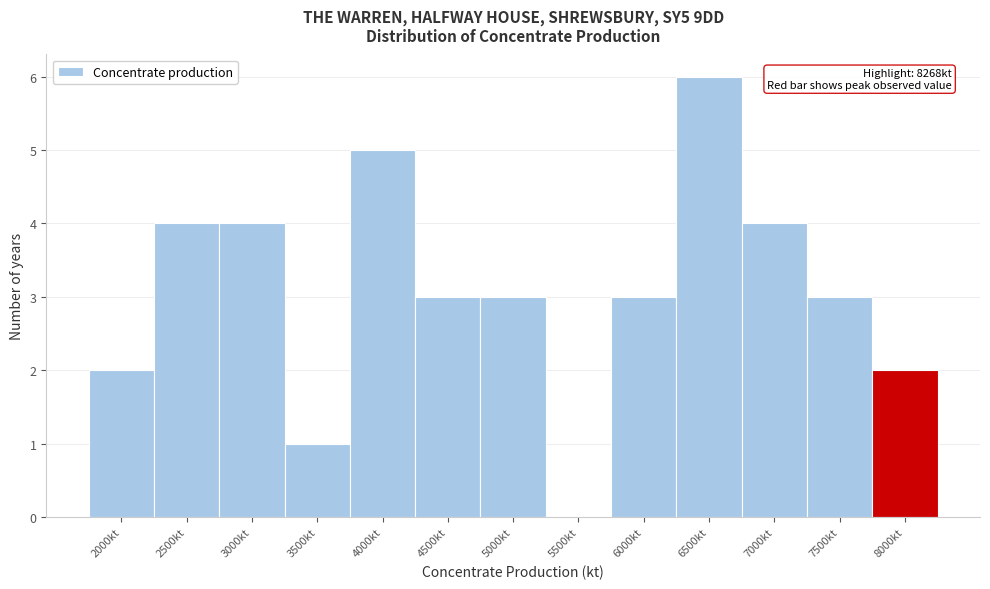

Reading left to right, transcribe all the data shown in this chart.

2000kt=2	2500kt=4	3000kt=4	3500kt=1	4000kt=5	4500kt=3	5000kt=3	5500kt=0	6000kt=3	6500kt=6	7000kt=4	7500kt=3	8000kt=2